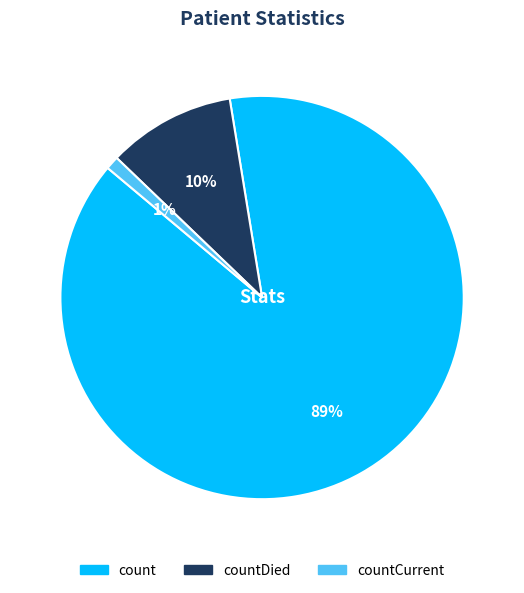

To the nearest percent, what is the average slice percentage?

33%